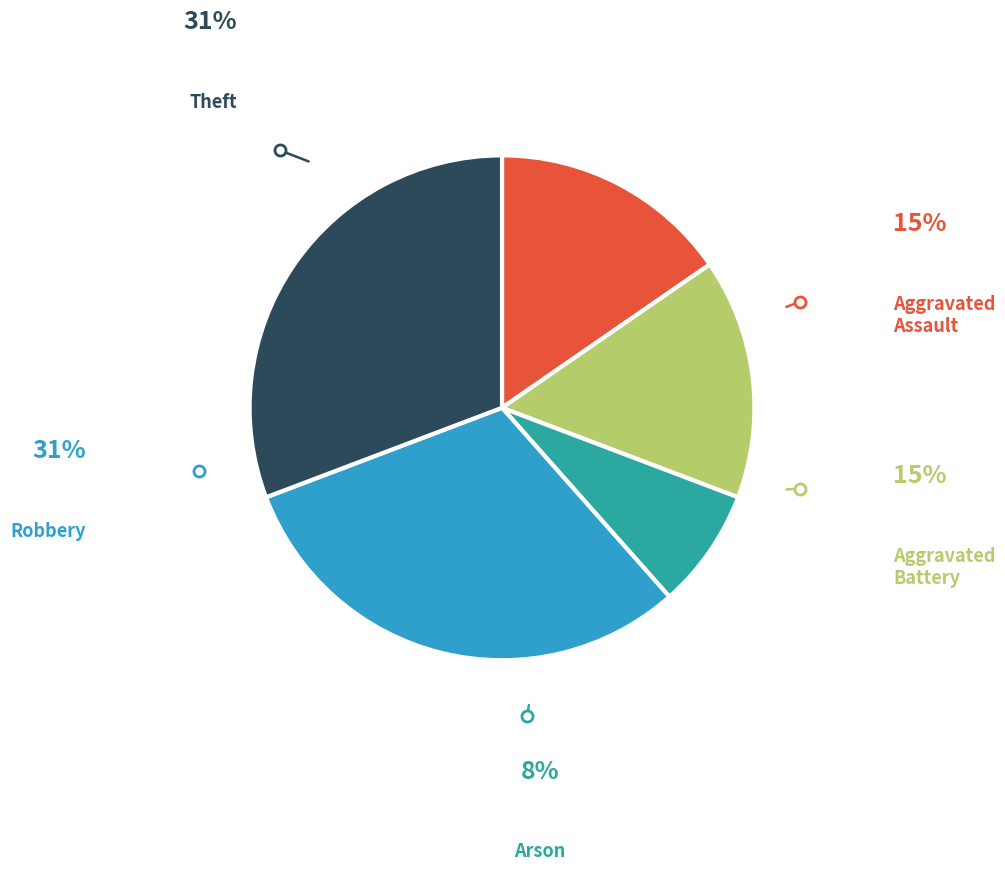

What percentage is NOT represented by Aggravated Assault?

84.6%